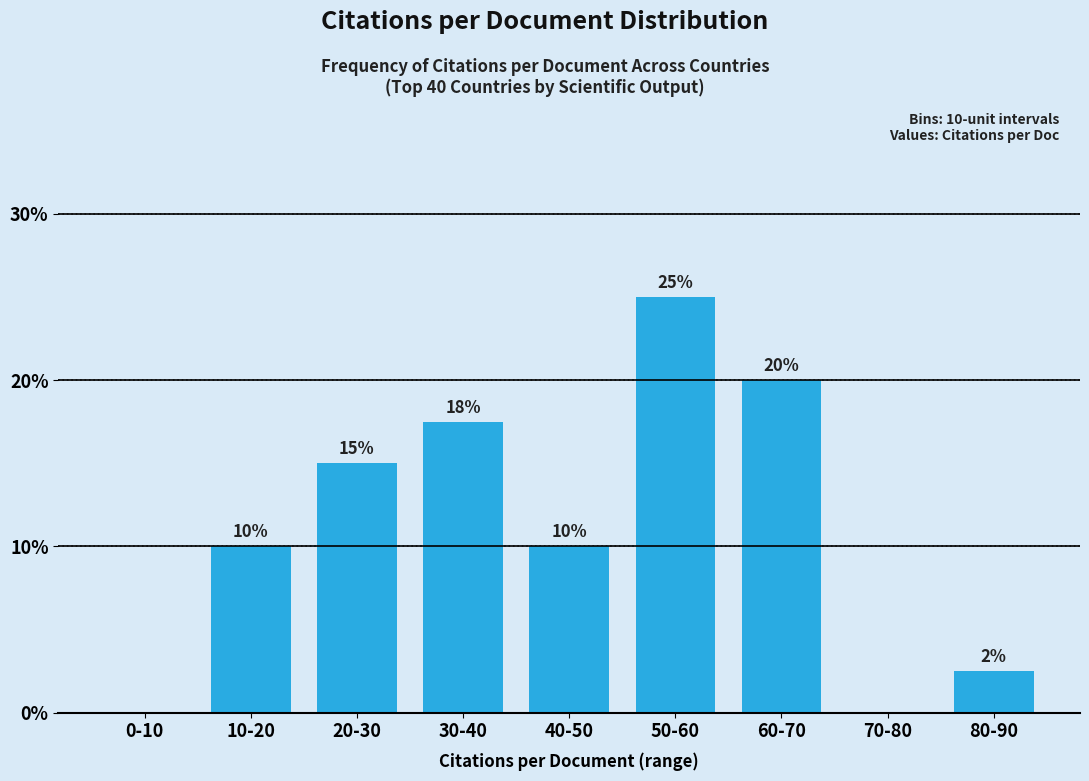

What is the greatest value displayed?

25.0